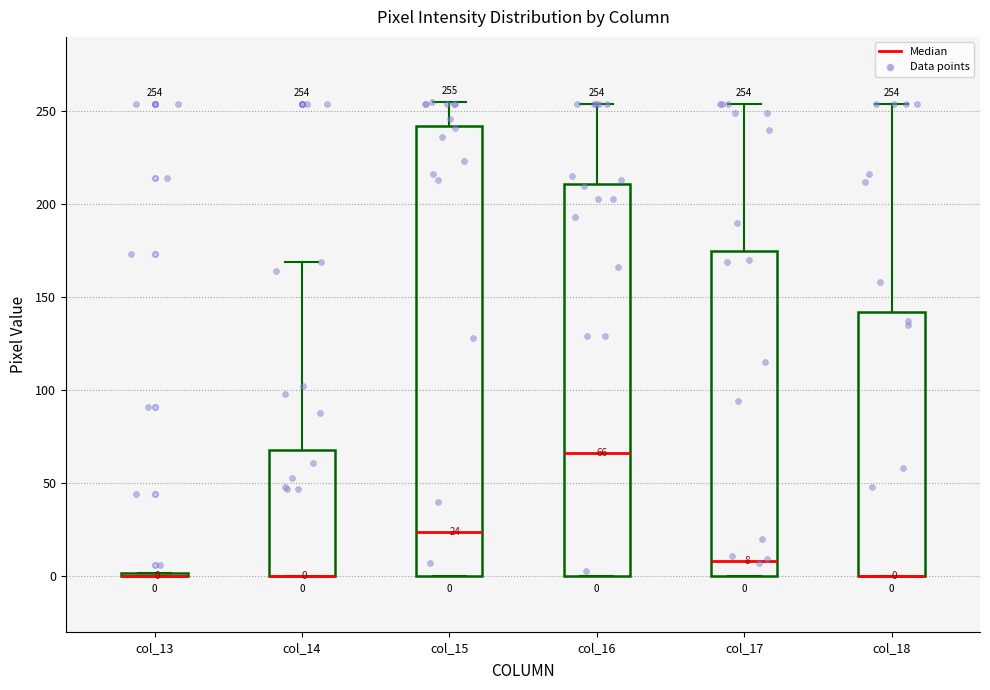

Comparing the boxes themselves (not the whiskers), which one is the tallest?

col_15